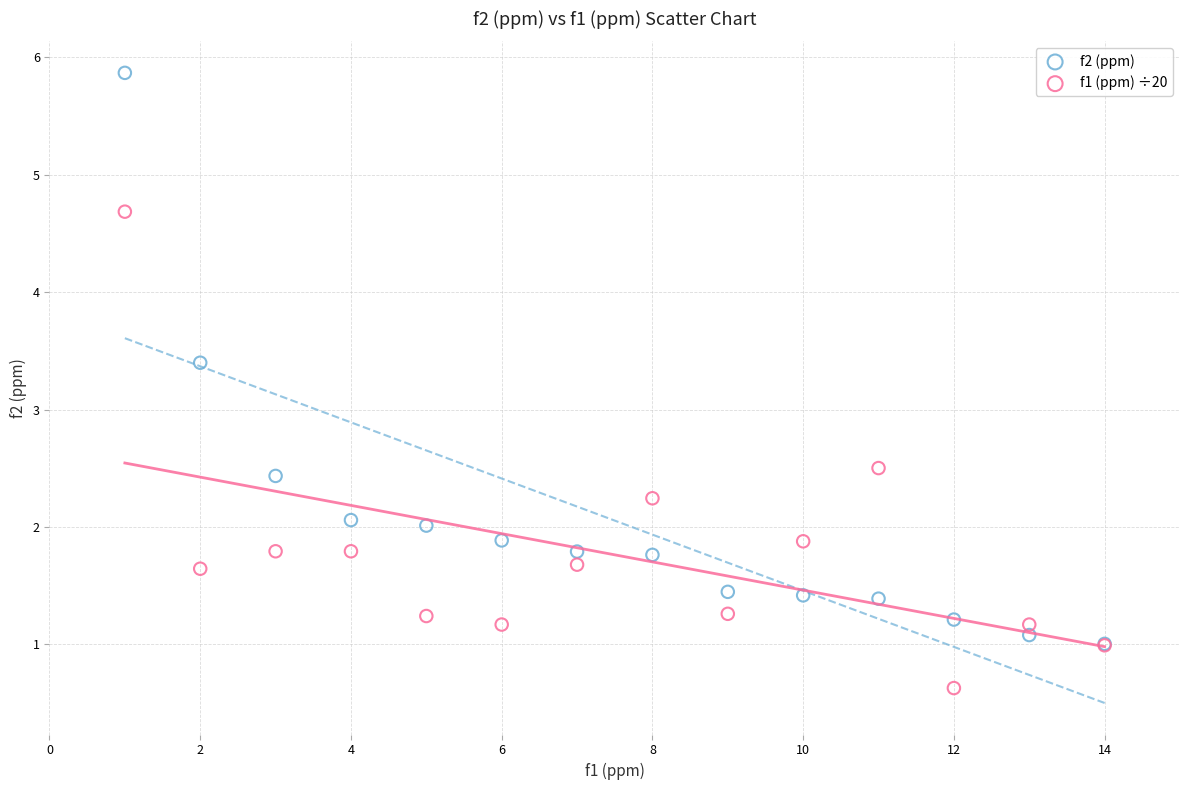

Across all series, what Y value is closest to 3?

3.4